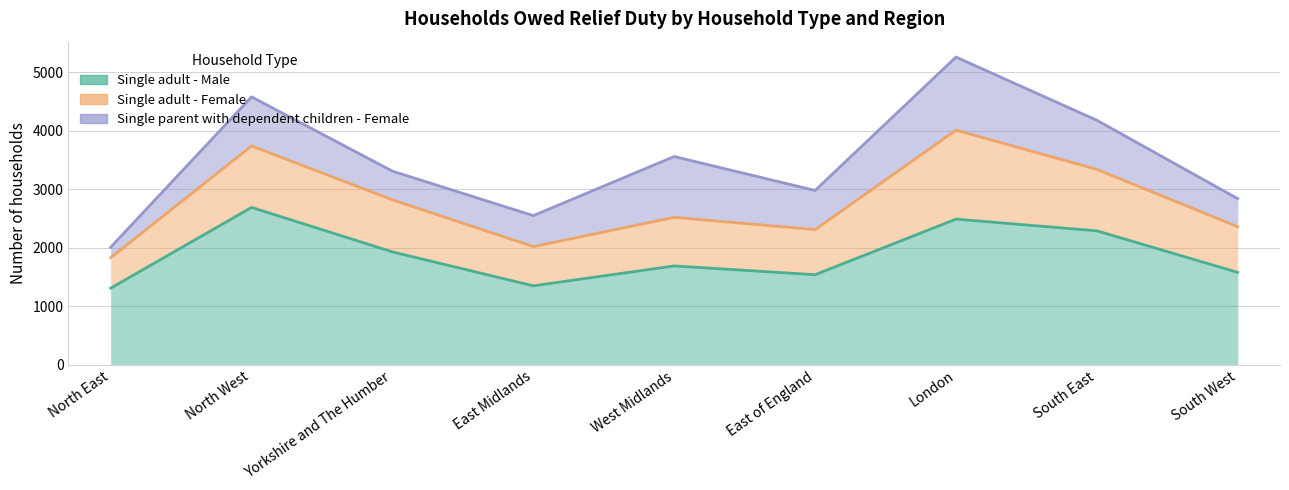

What is the highest value of the Single adult - Female series?

1520